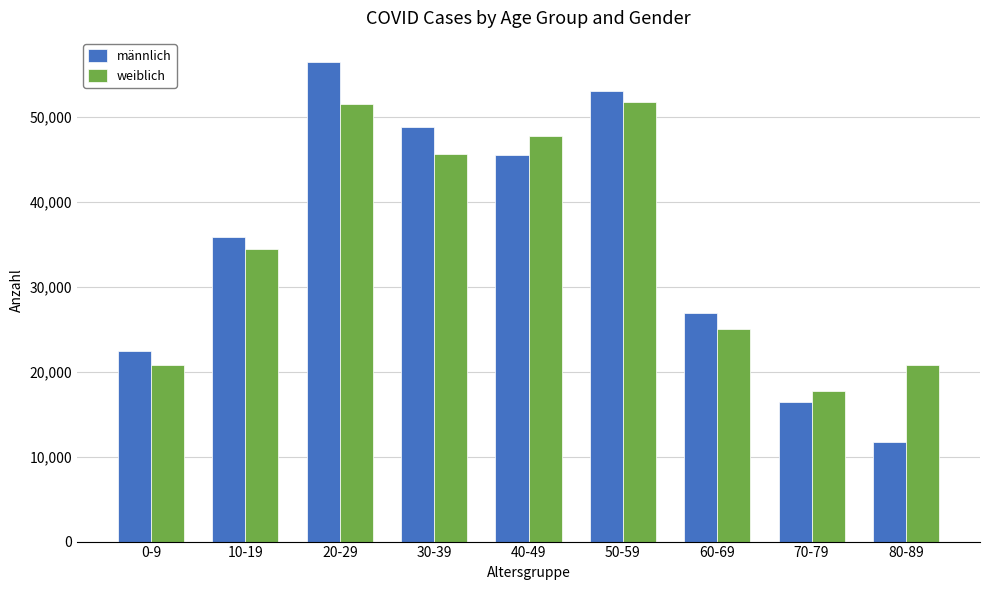

What is the difference between the second highest and minimum values in the männlich series?

41359